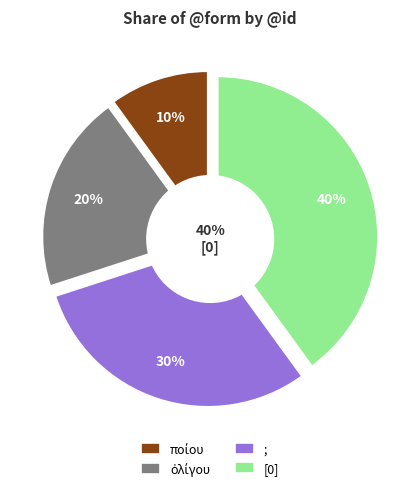

How many slices are in this pie chart?

4